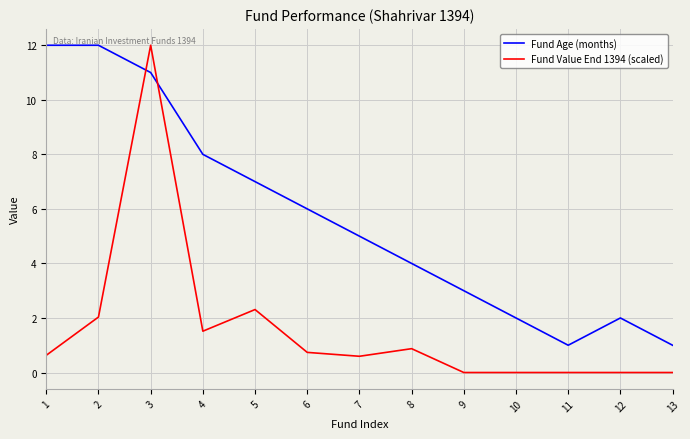

True or false: Fund Value End 1394 (scaled) has more than 0 interior local peaks.

True